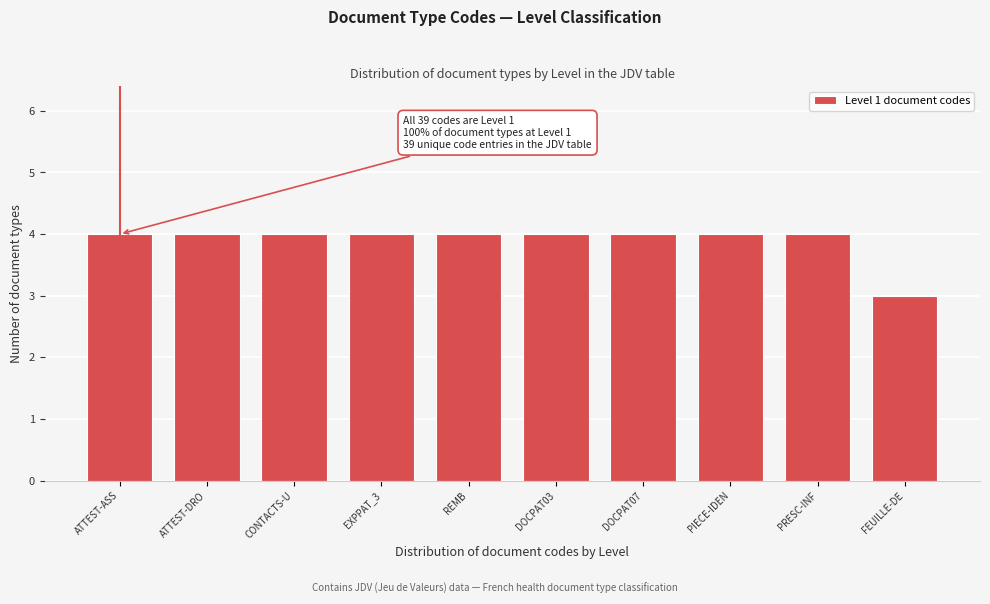

Reading right to left, list all the values displayed in this chart.

3	4	4	4	4	4	4	4	4	4